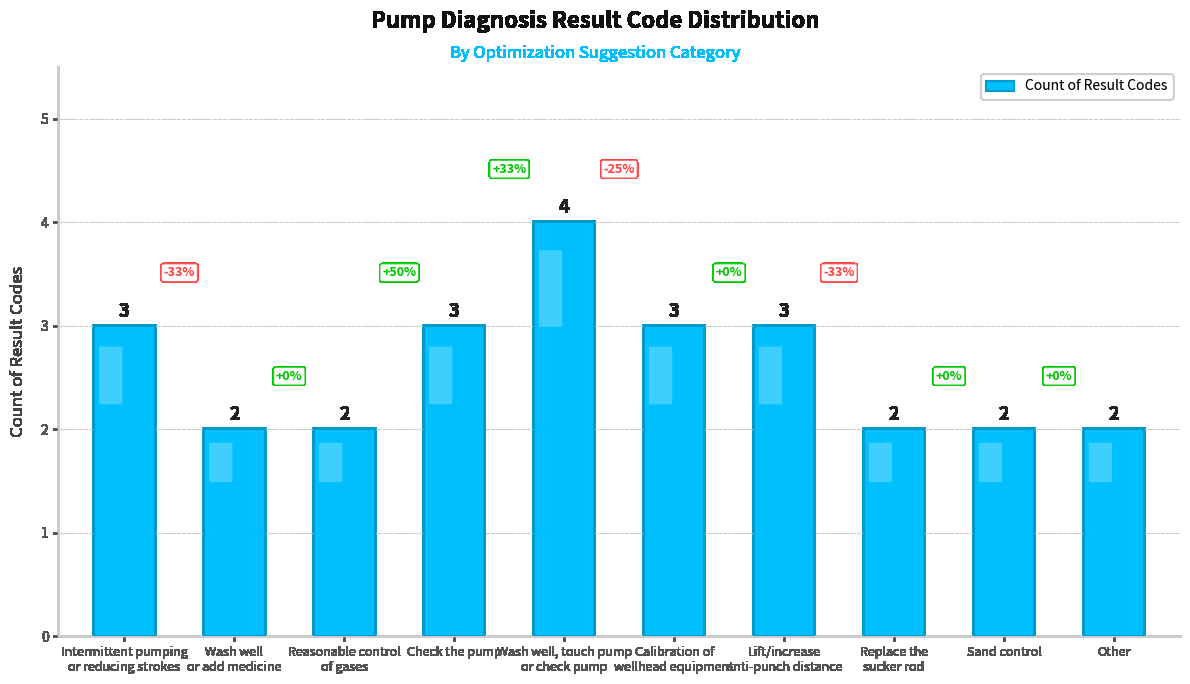

How many series are shown in this chart?

1